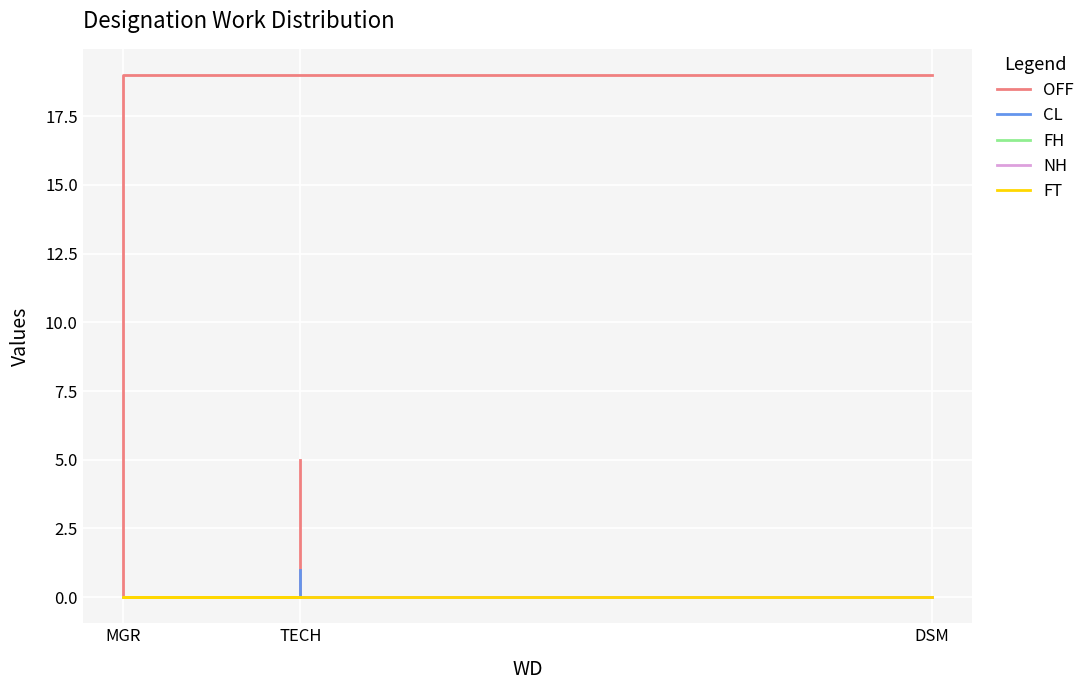

How many data points in OFF are above 5?

1